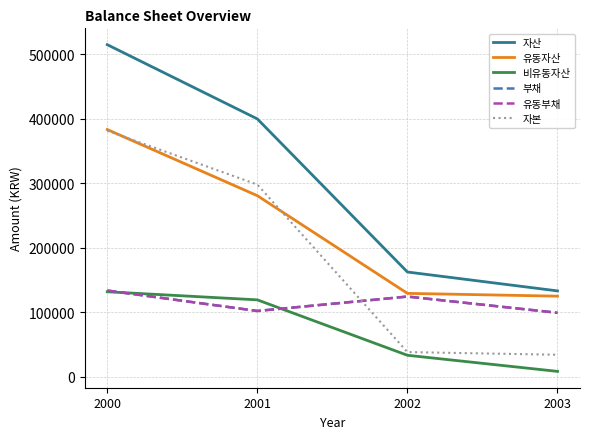

What is the minimum value shown in the chart?

8157